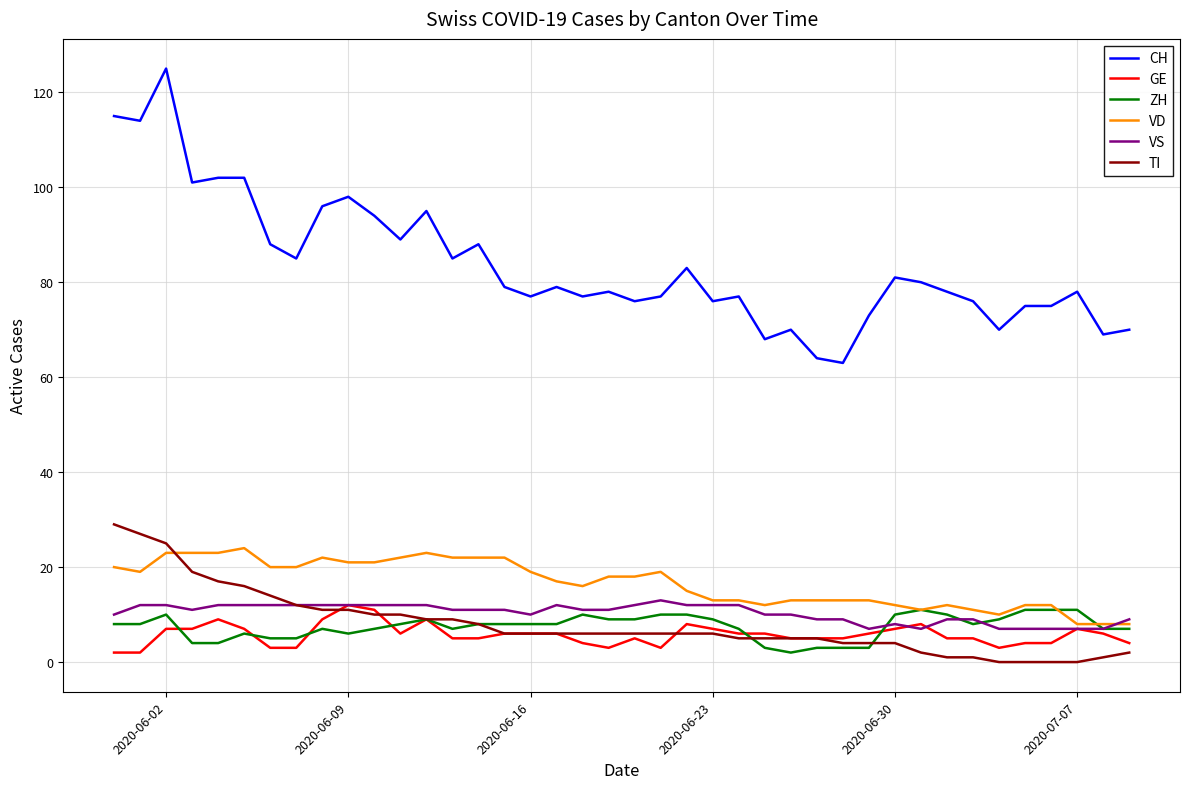

True or false: CH and GE cross at least once.

False